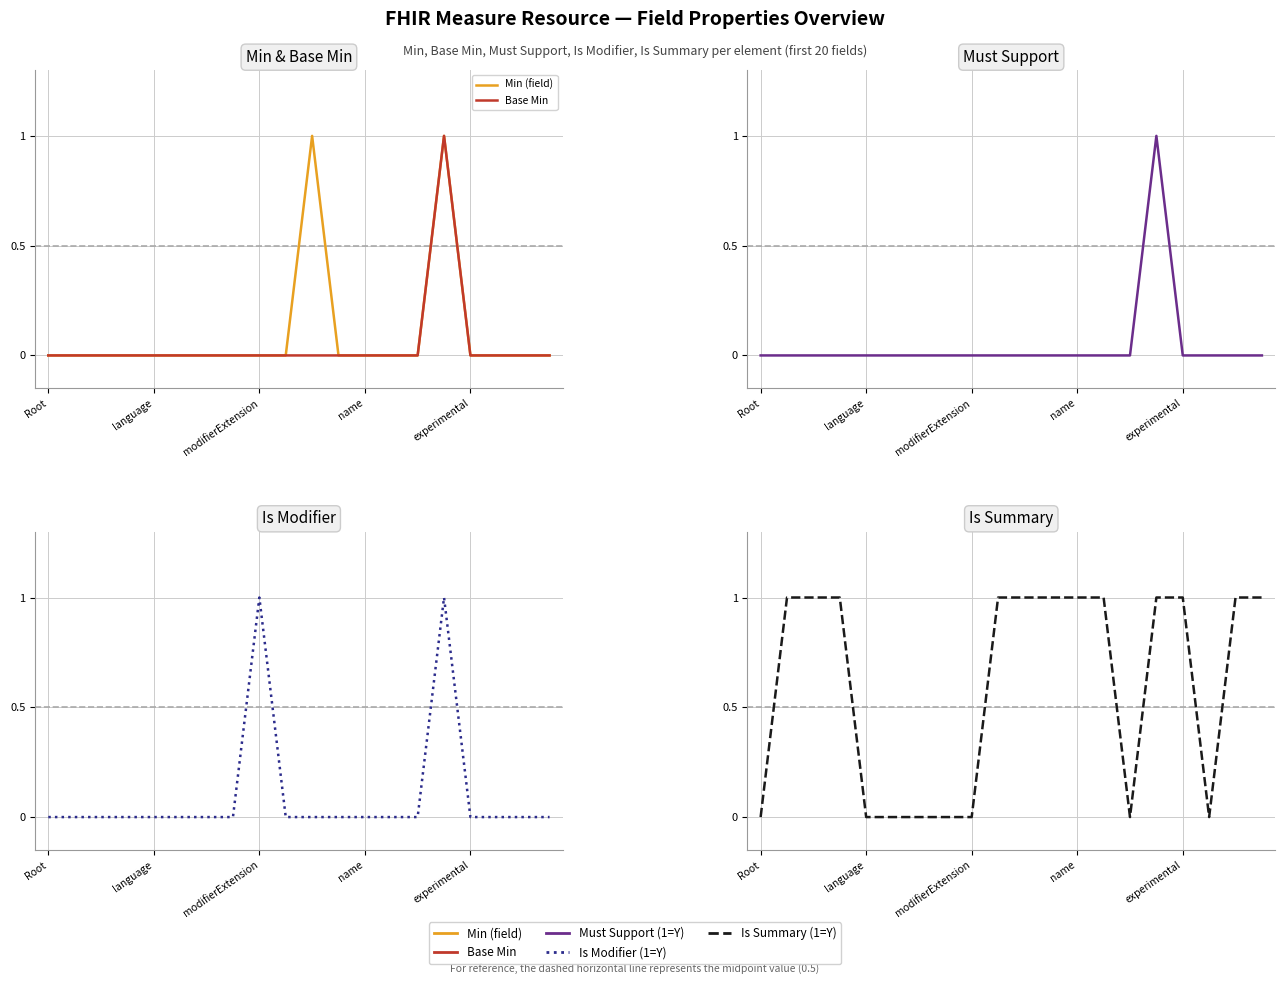

True or false: Base Min and Is Modifier (1=Y) cross at least once.

False